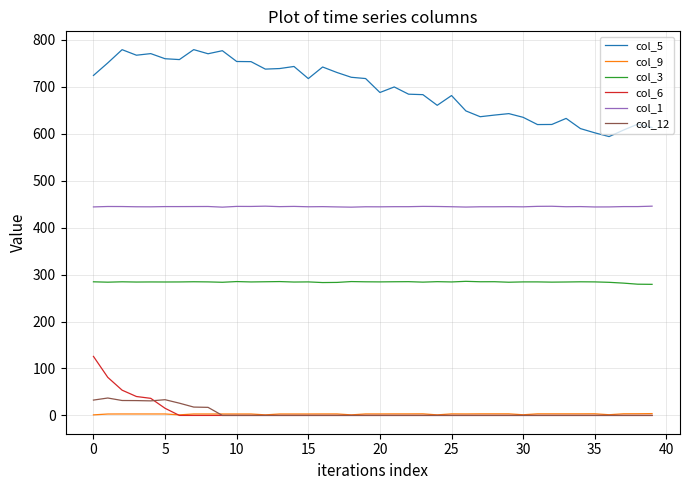

What is the lowest value of the col_3 series?

279.2